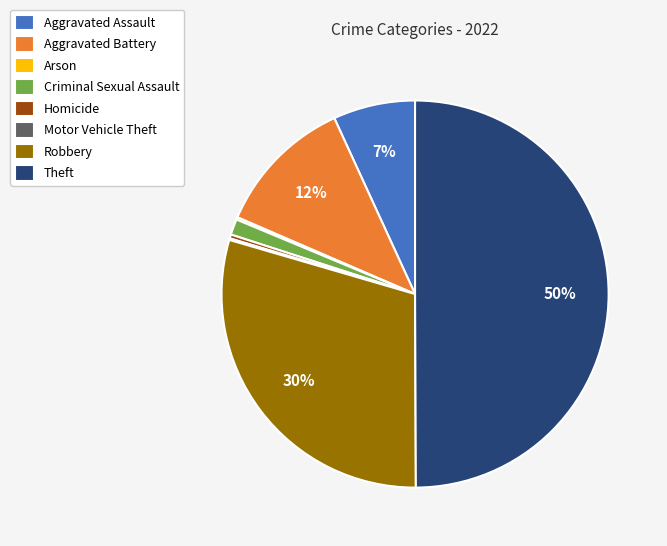

What percentage is the Criminal Sexual Assault slice, to the nearest percent?

1%